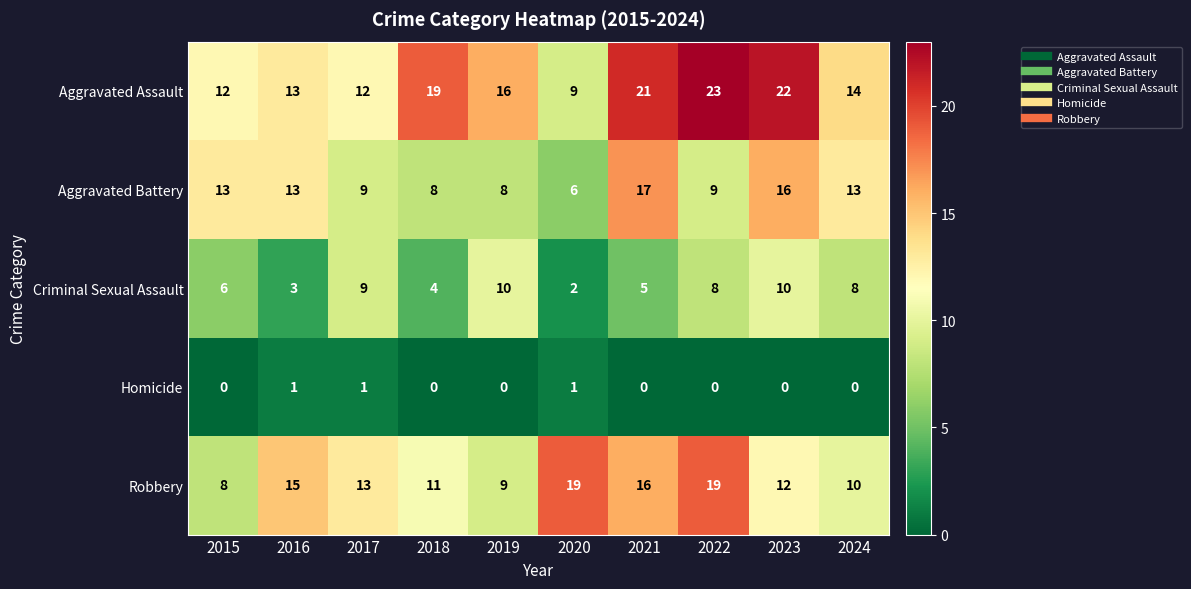

Count the Criminal Sexual Assault values in the range 4 to 9.

6